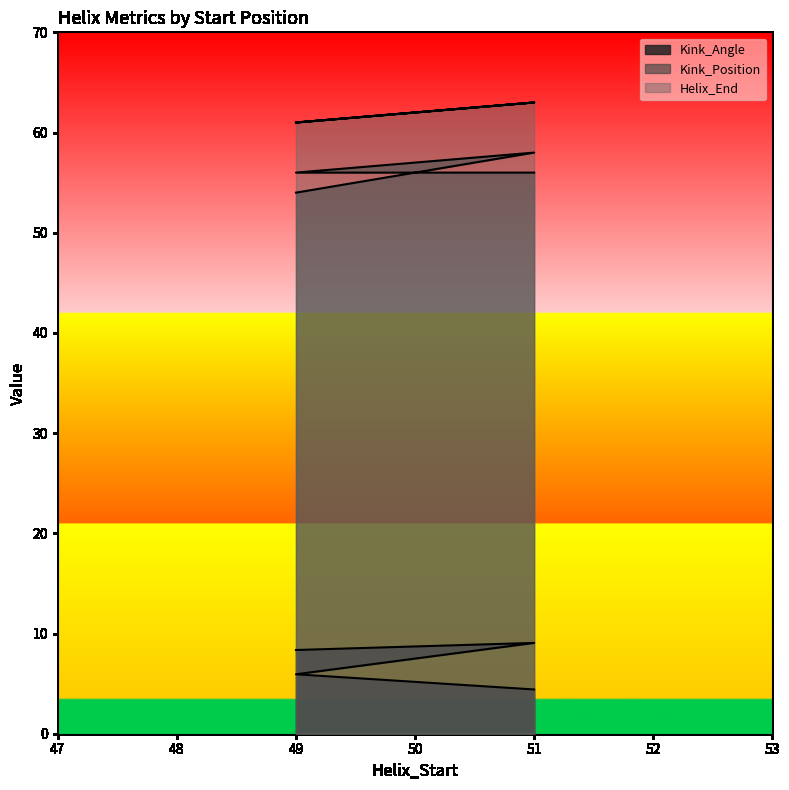

The Kink_Angle series shows 2.5 at 51. True or false?

False